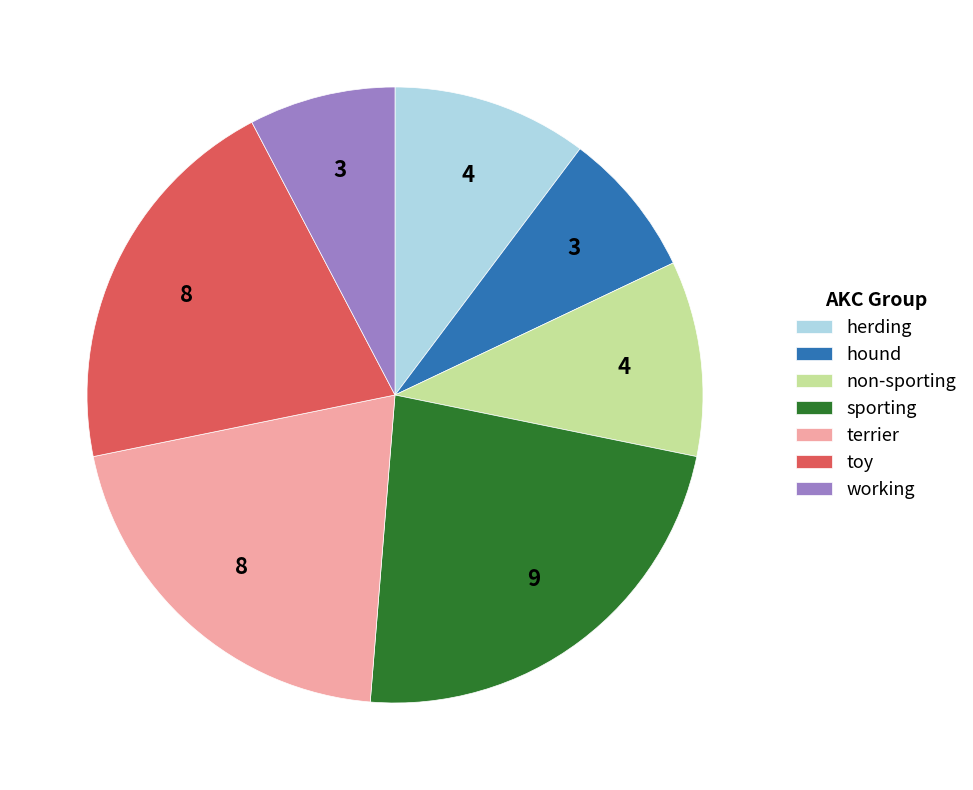

Count the number of slices in the pie.

7